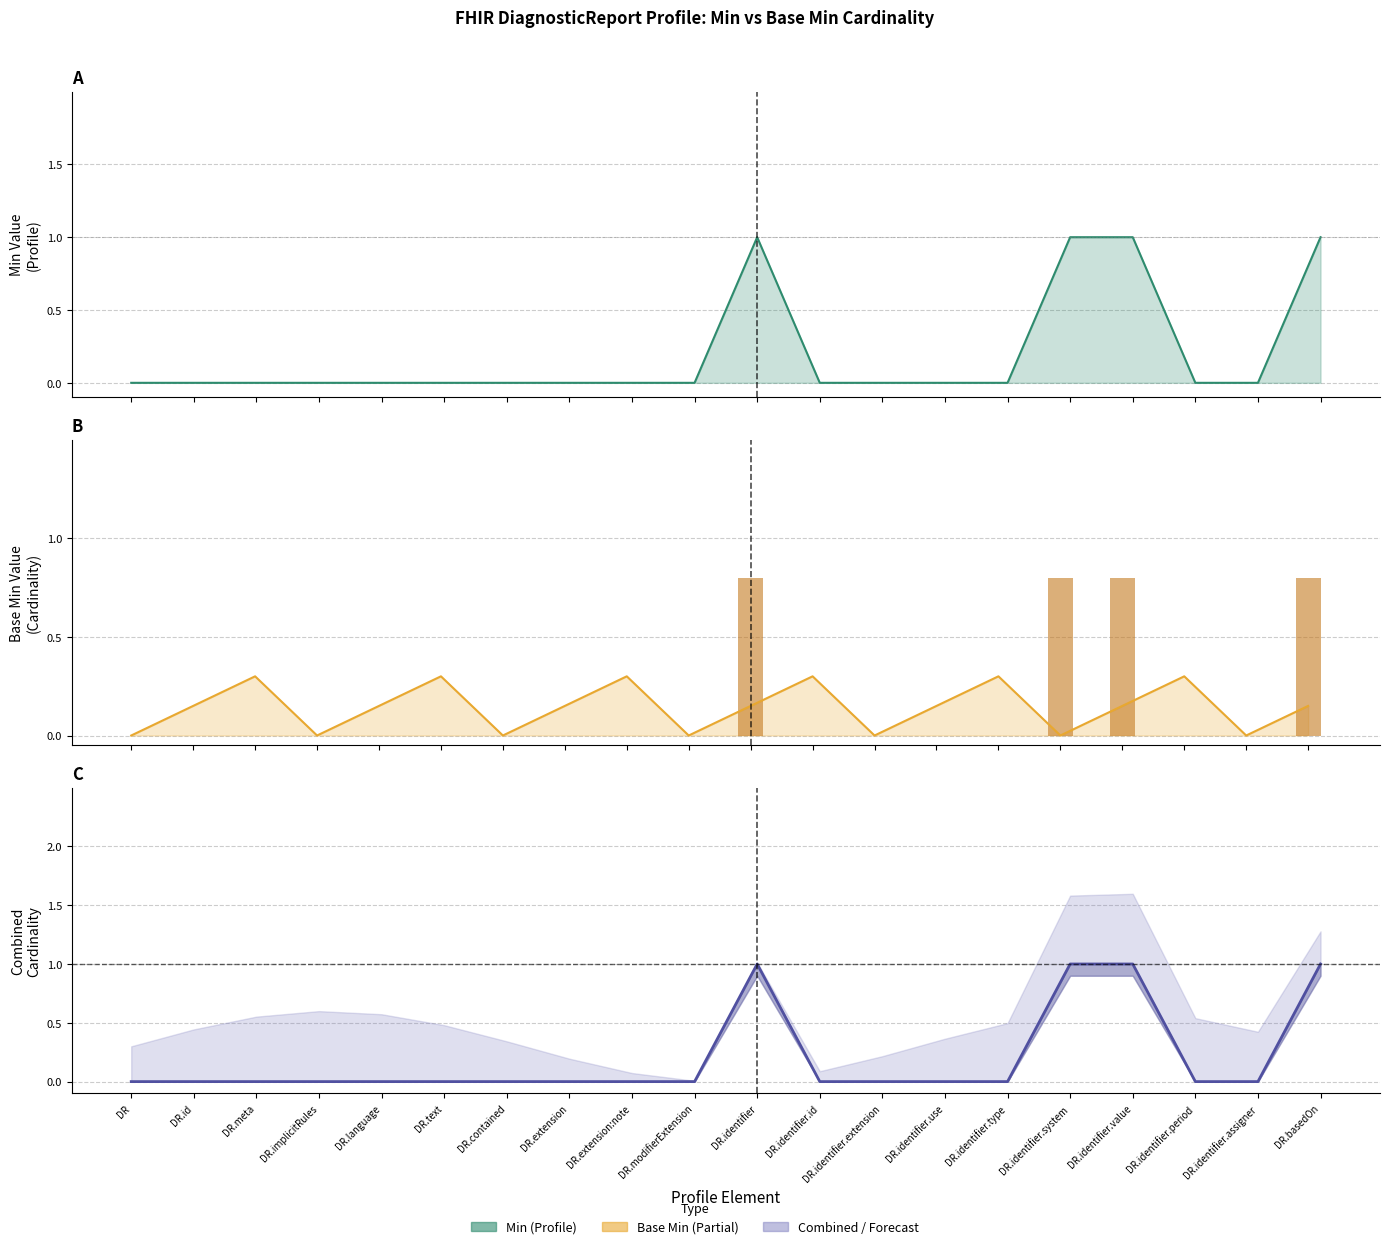

True or false: the data shows 0 at DR.implicitRules.

False